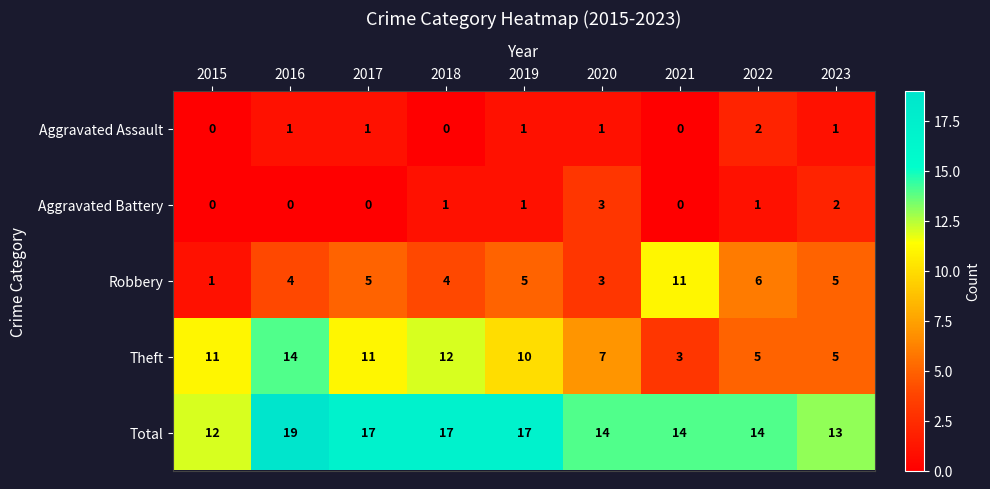

How many positive values does the Aggravated Battery series have?

5